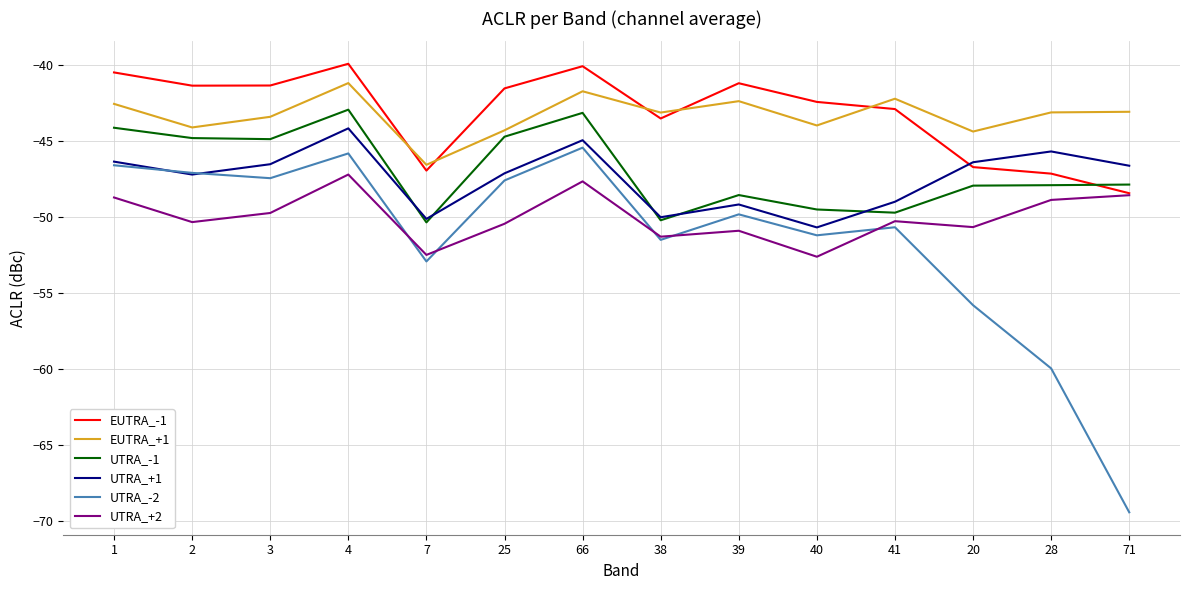

True or false: EUTRA_-1 and UTRA_-2 cross at least once.

False